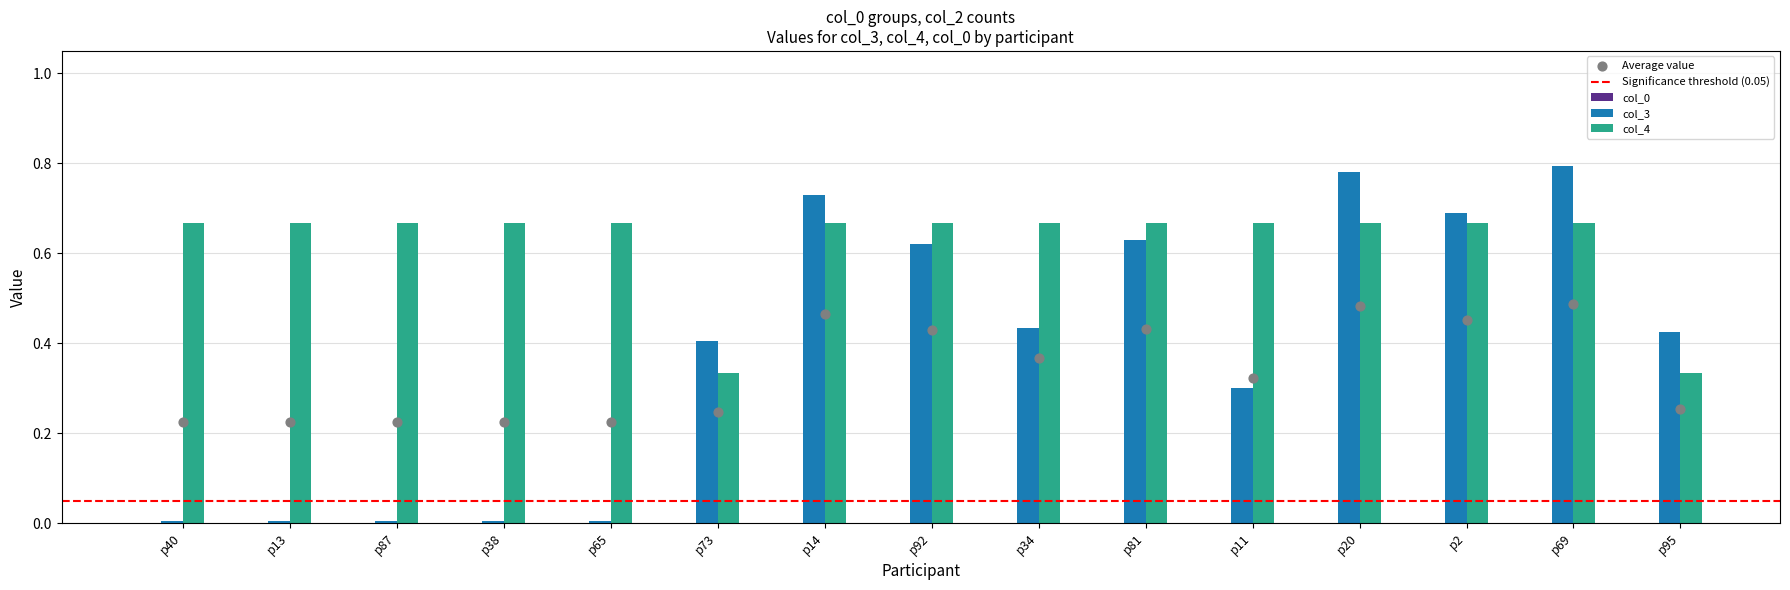

At how many categories does at least one series exceed 0?

15